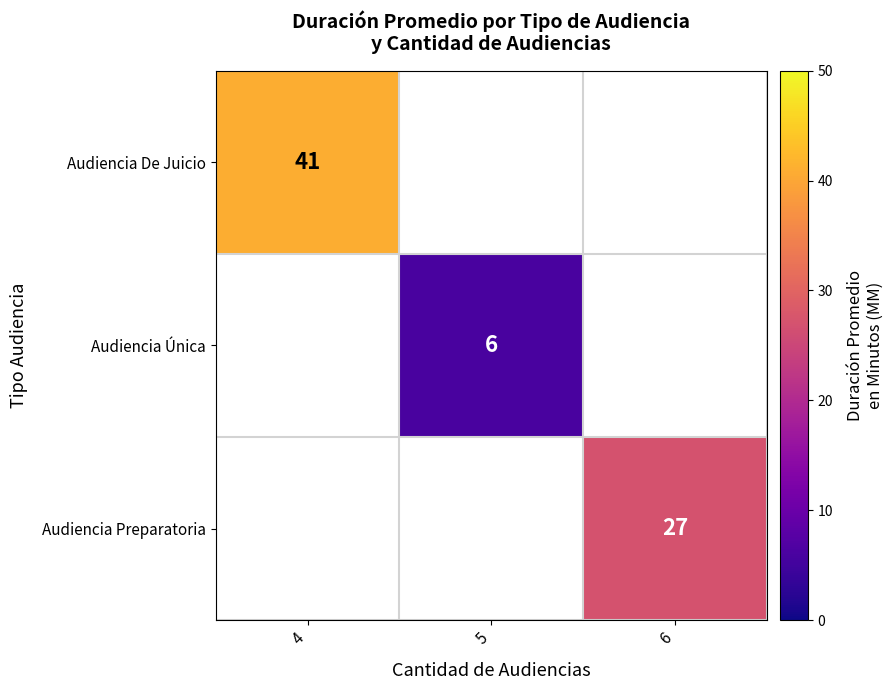

True or false: Audiencia De Juicio has a value of 55 at 4.

False